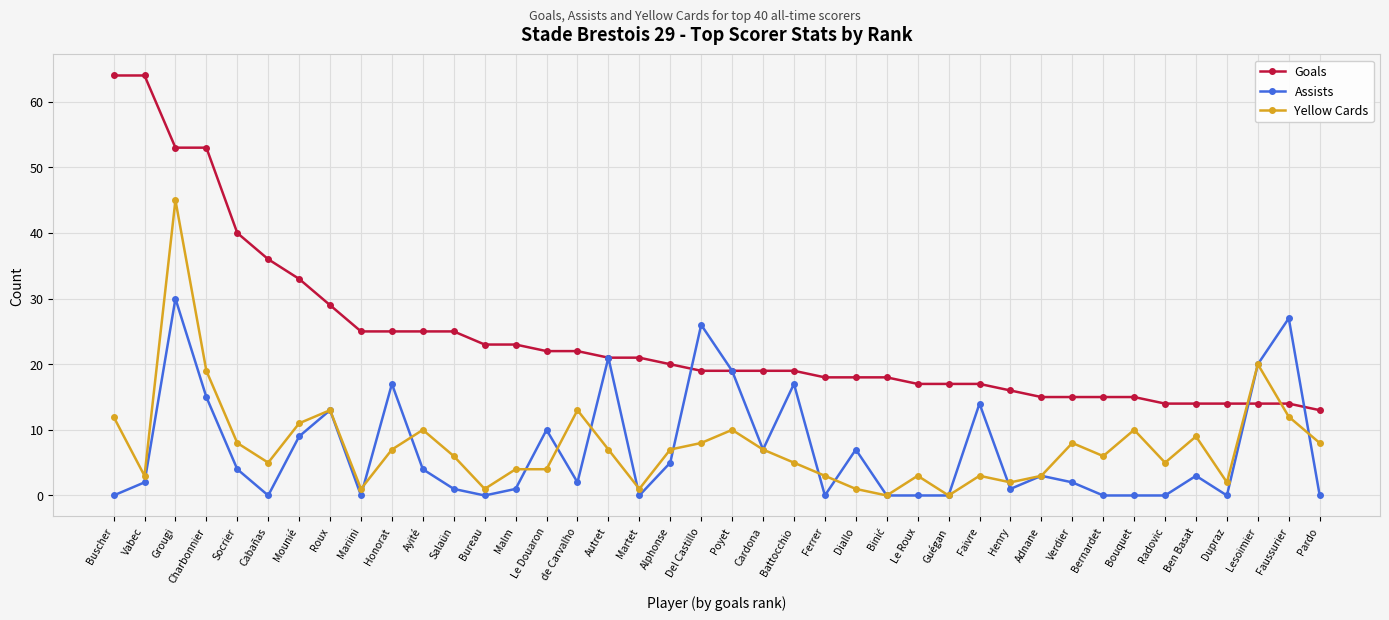

What is the minimum value for Goals?

13